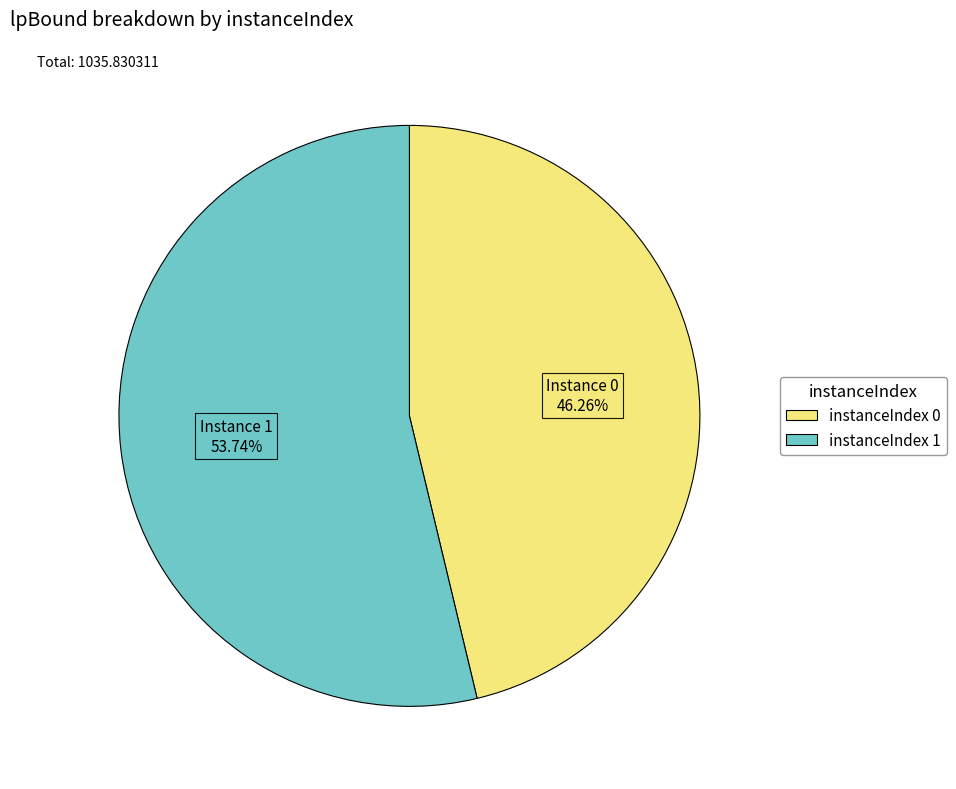

To the nearest percent, what is the difference between the largest and smallest slice percentages?

7%